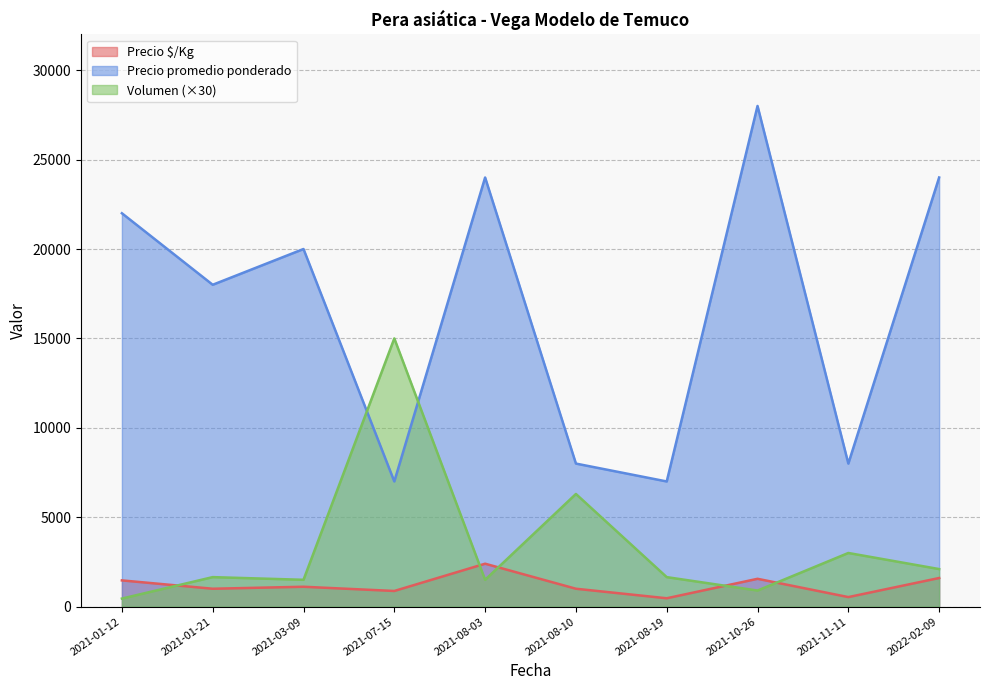

True or false: Volumen has a value of 1500 at 2021-03-09.

True